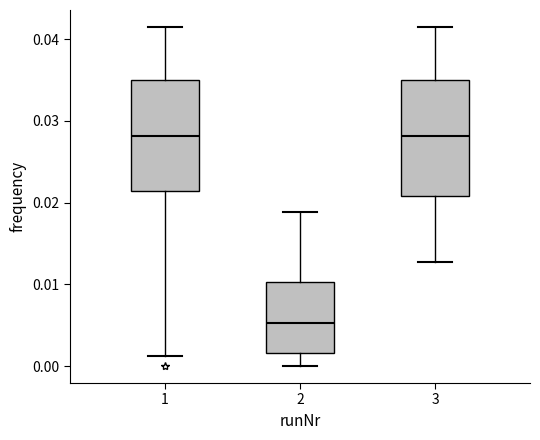

Reading left to right, read every box against the y-axis: the position of its median line, the range the box covers, and the ends of its whiskers. The values are not printed on the chart, so give them approximately, as read against the axis.

1: median 0.028, box 0.021 to 0.035, whiskers 0.001 to 0.041
2: median 0.005, box 0.002 to 0.010, whiskers 0.000 to 0.019
3: median 0.028, box 0.021 to 0.035, whiskers 0.013 to 0.041